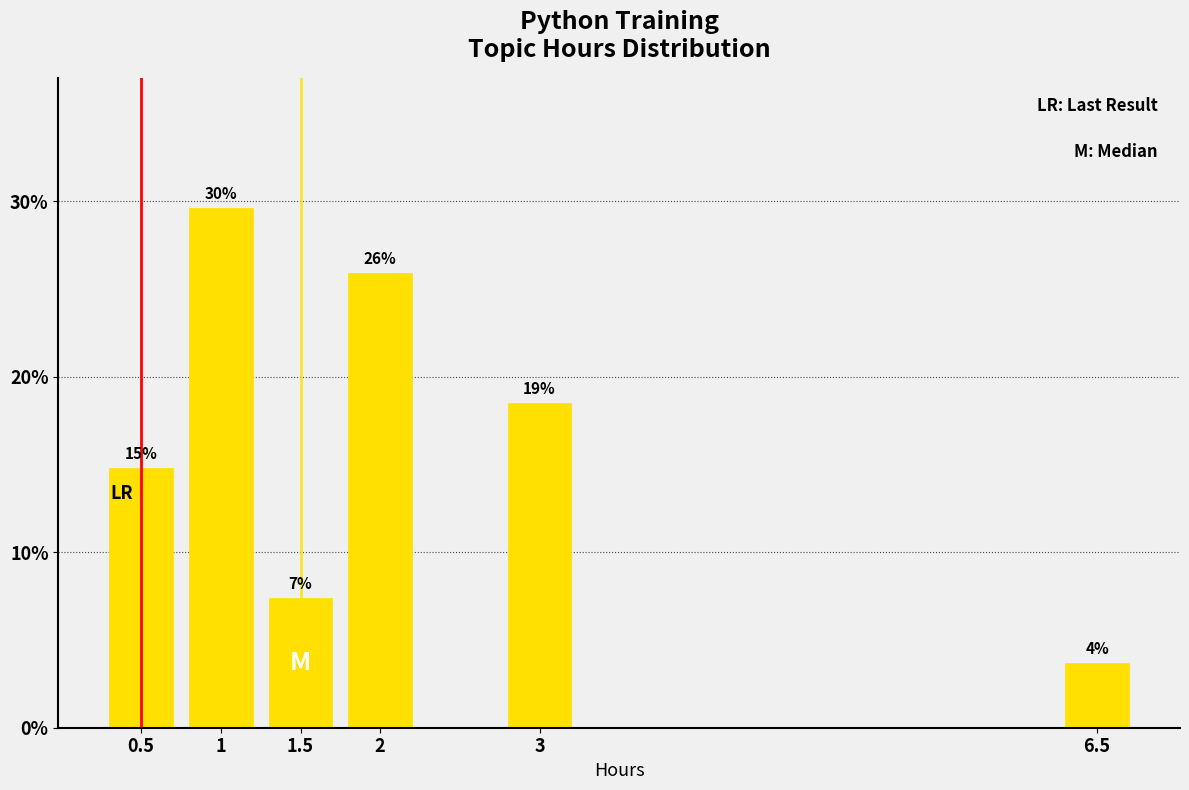

How many bars are there in total?

6